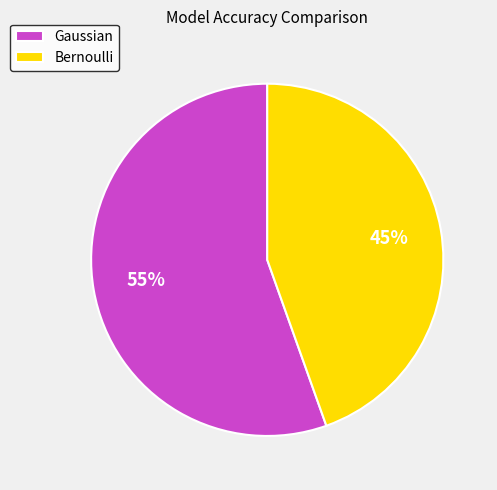

Do Gaussian and Bernoulli together represent more than half of the pie?

Yes